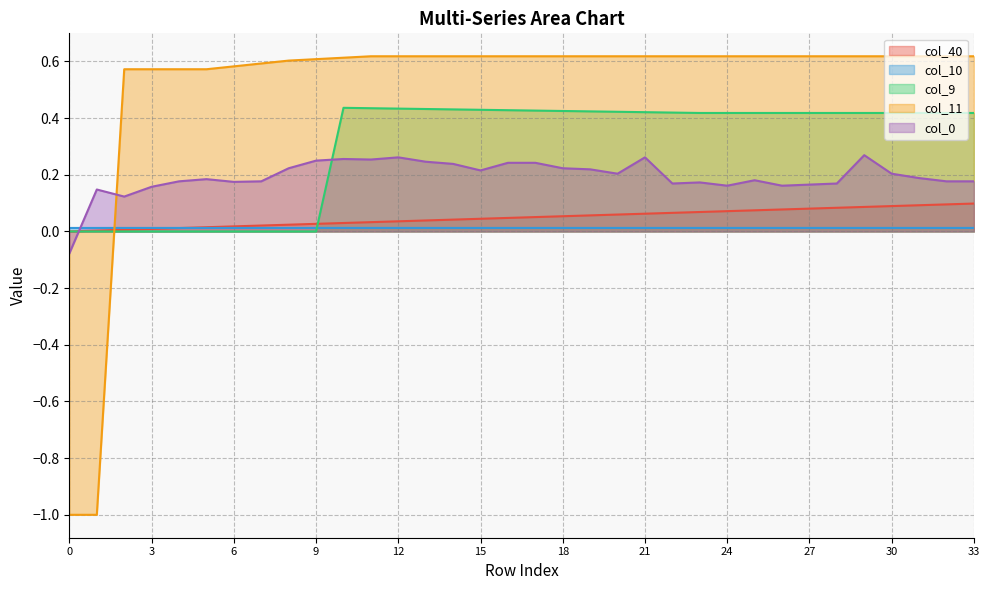

Rank the series by their maximum value, from highest to lowest.

col_11, col_9, col_0, col_40, col_10